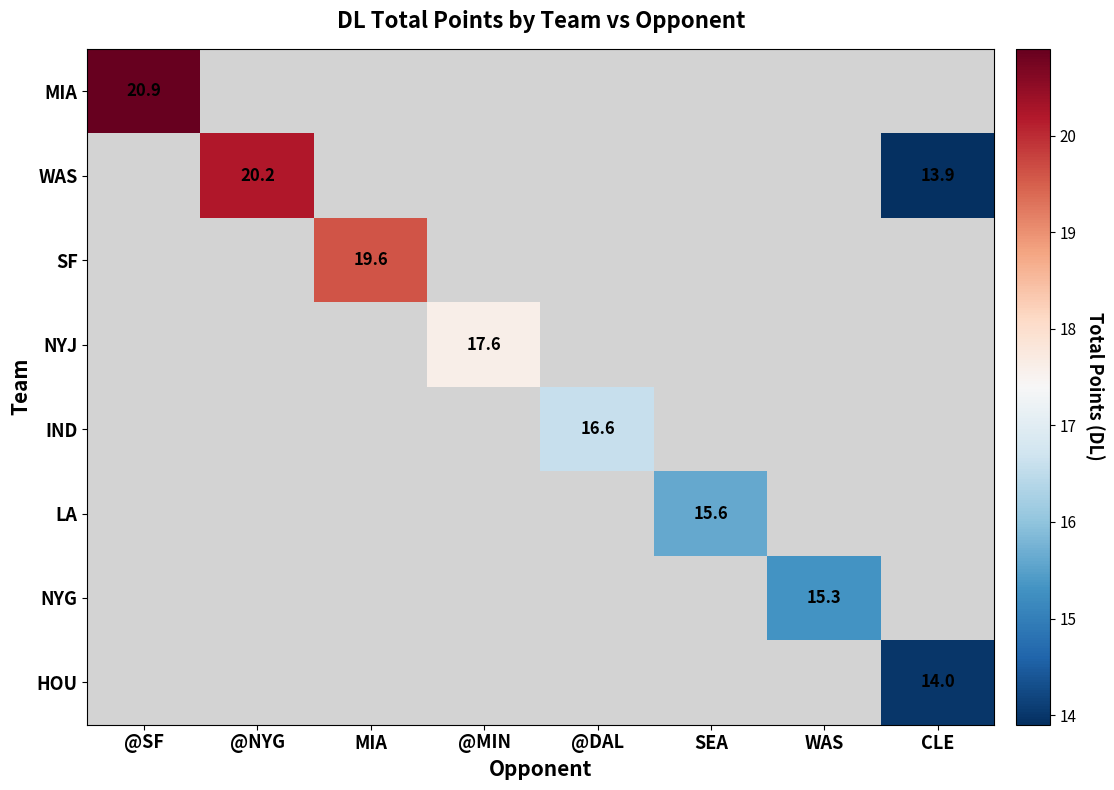

How many values in SF are above zero?

1